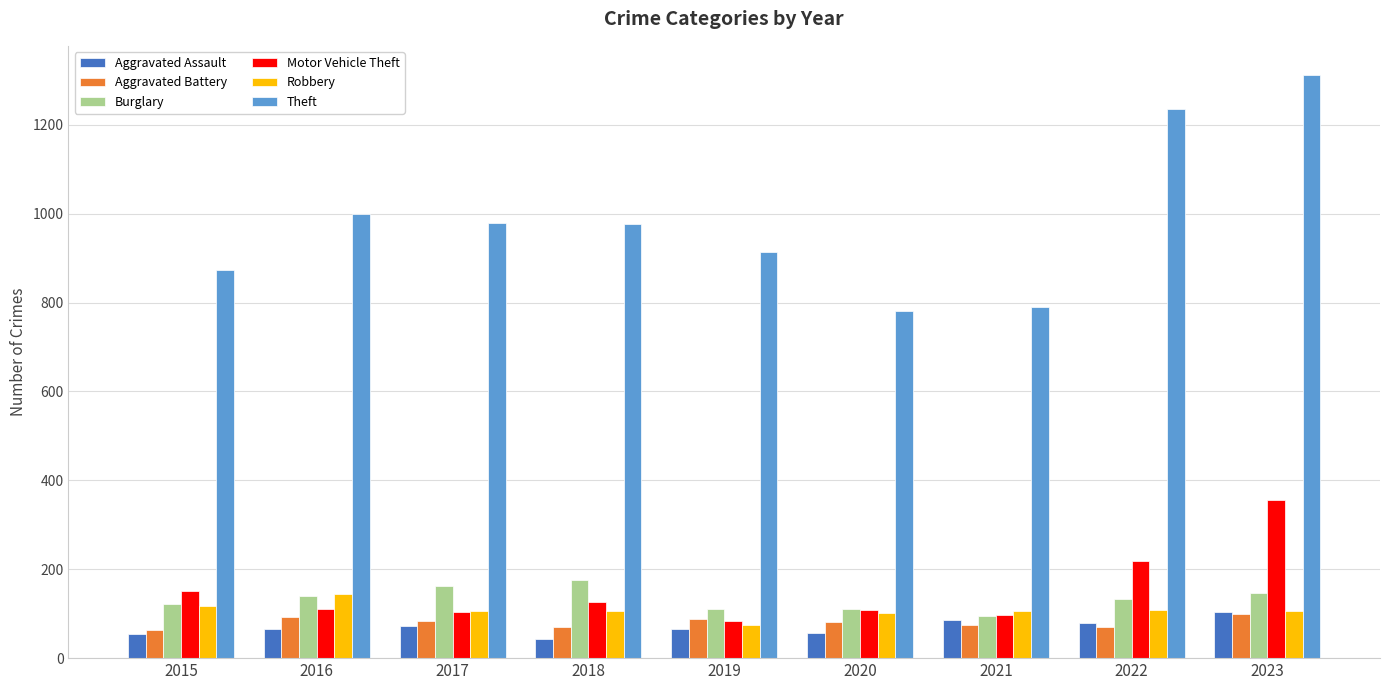

Which series has the largest total across all categories?

Theft